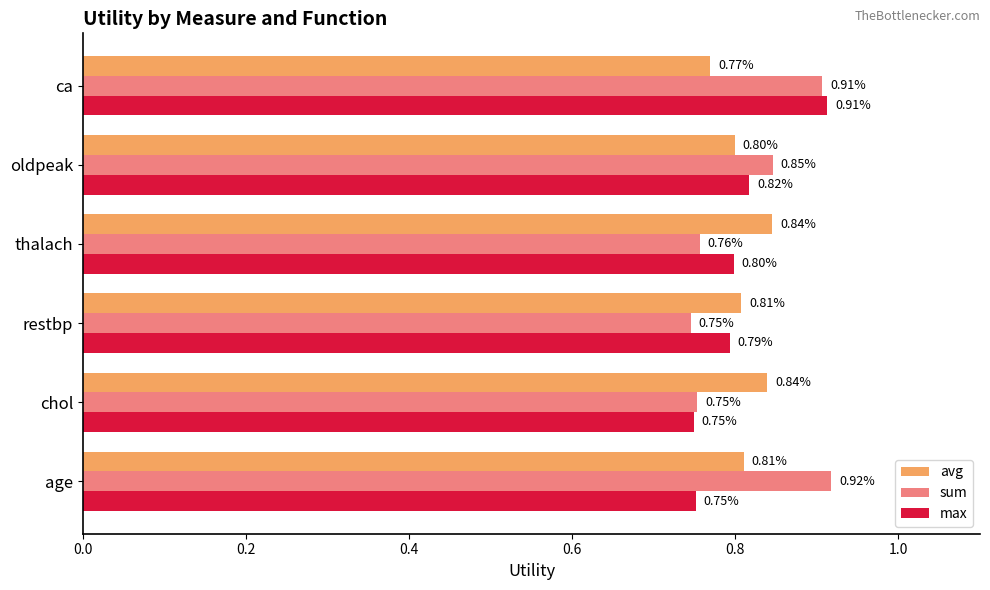

What is the difference between the maximum and minimum values in the avg series?

0.1